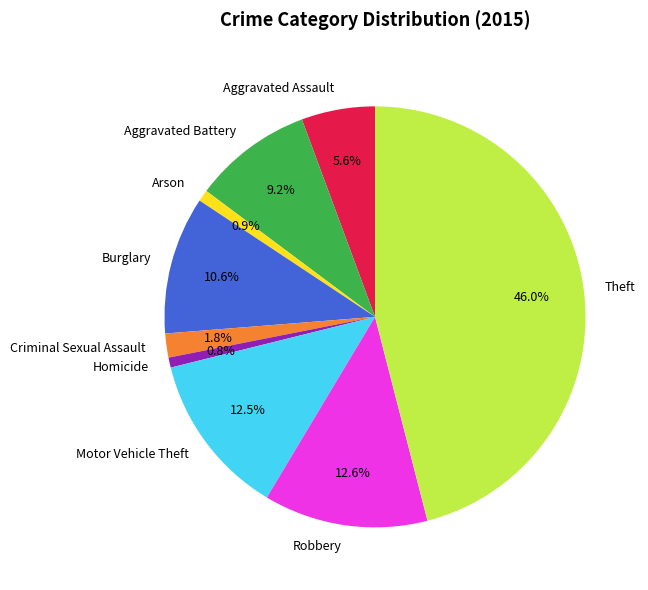

How much of the chart is everything except Homicide?

99.2%